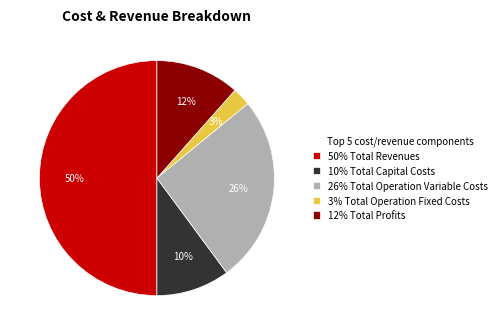

Rank the categories by value from highest to lowest.

50% Total Revenues, 26% Total Operation Variable Costs, 12% Total Profits, 10% Total Capital Costs, 3% Total Operation Fixed Costs